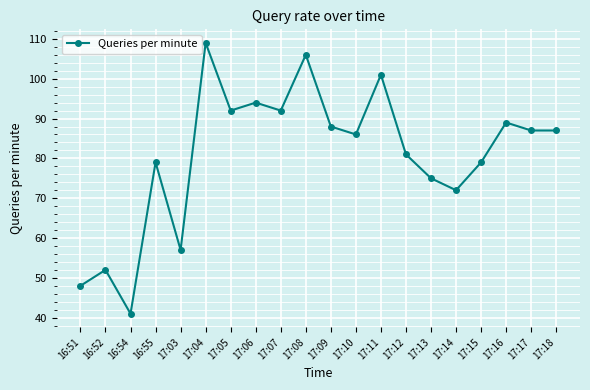

True or false: the data shows 34 at 16:55.

False